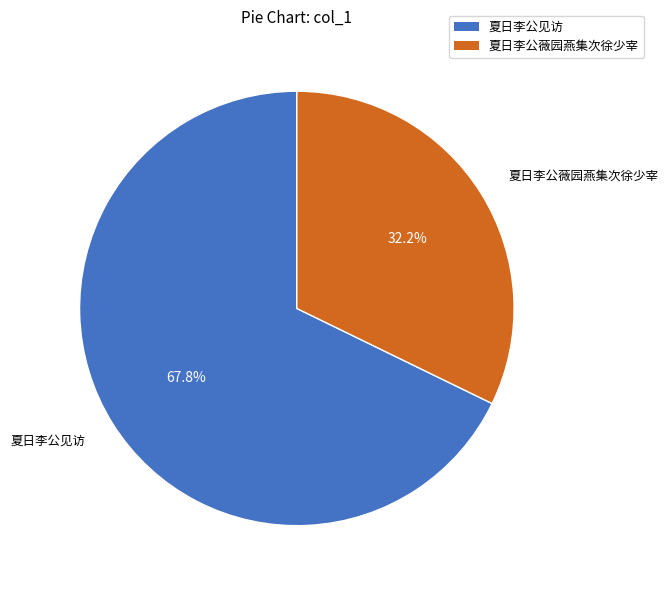

Which slice is the smallest?

夏日李公薇园燕集次徐少宰